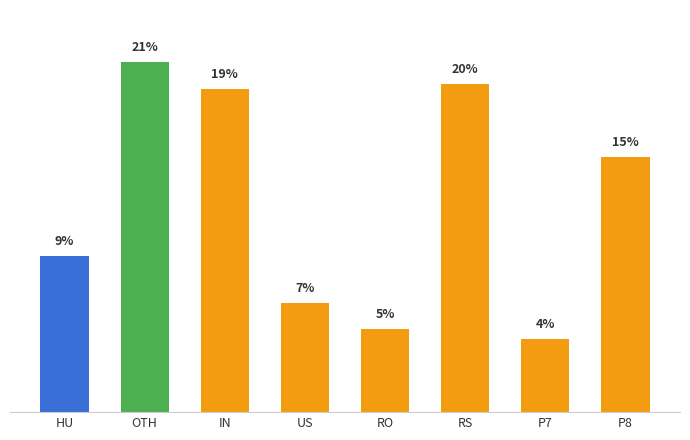

What is the label of the 4th bar from the left?

US